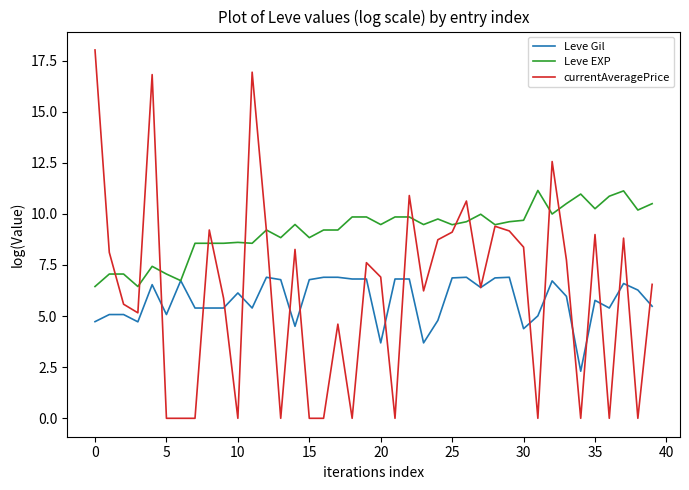

How many lines are shown in the chart?

3